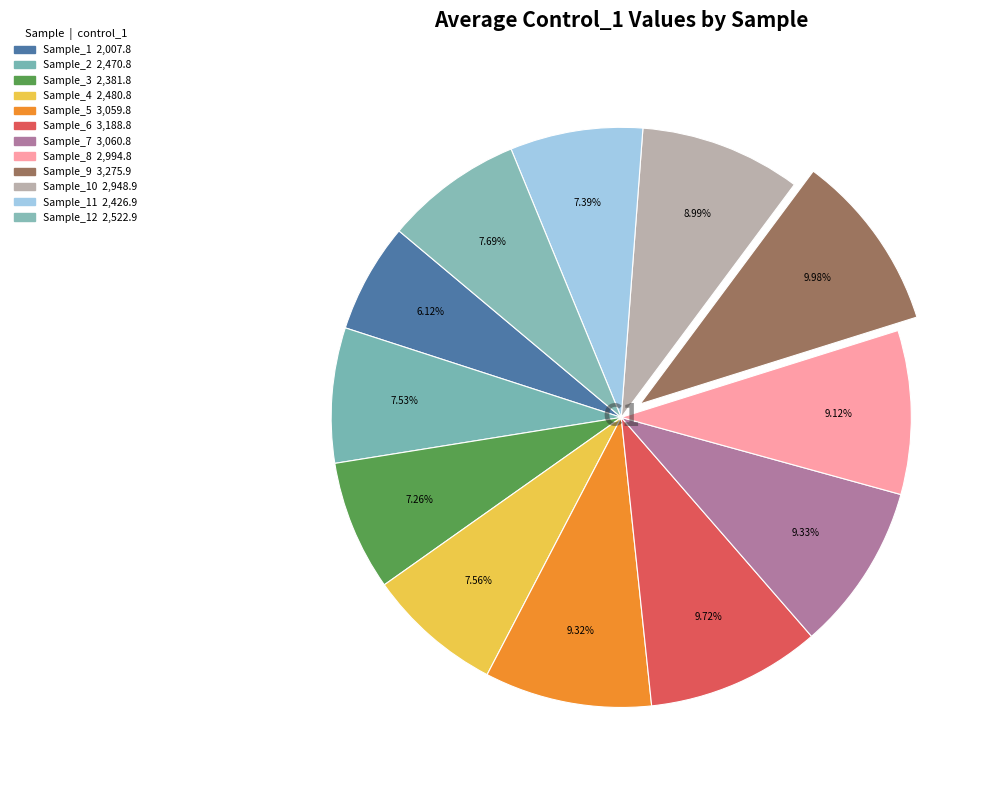

Rank the categories by value from highest to lowest.

Sample_9, Sample_6, Sample_7, Sample_5, Sample_8, Sample_10, Sample_12, Sample_4, Sample_2, Sample_11, Sample_3, Sample_1